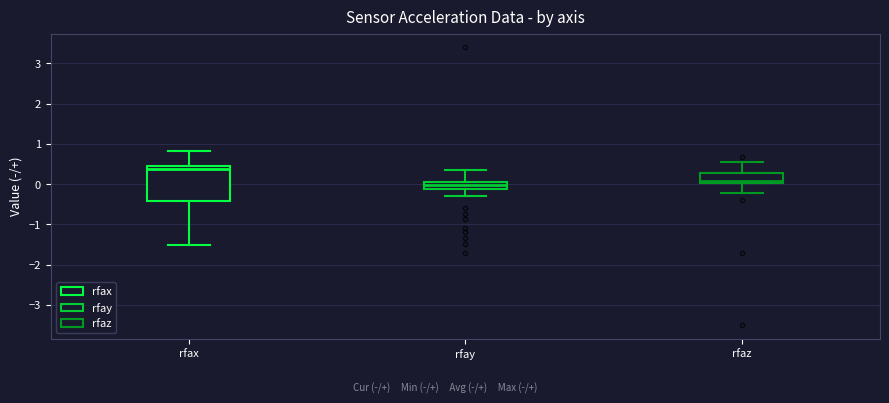

Which box is the tallest, from its lower edge to its upper edge?

rfax